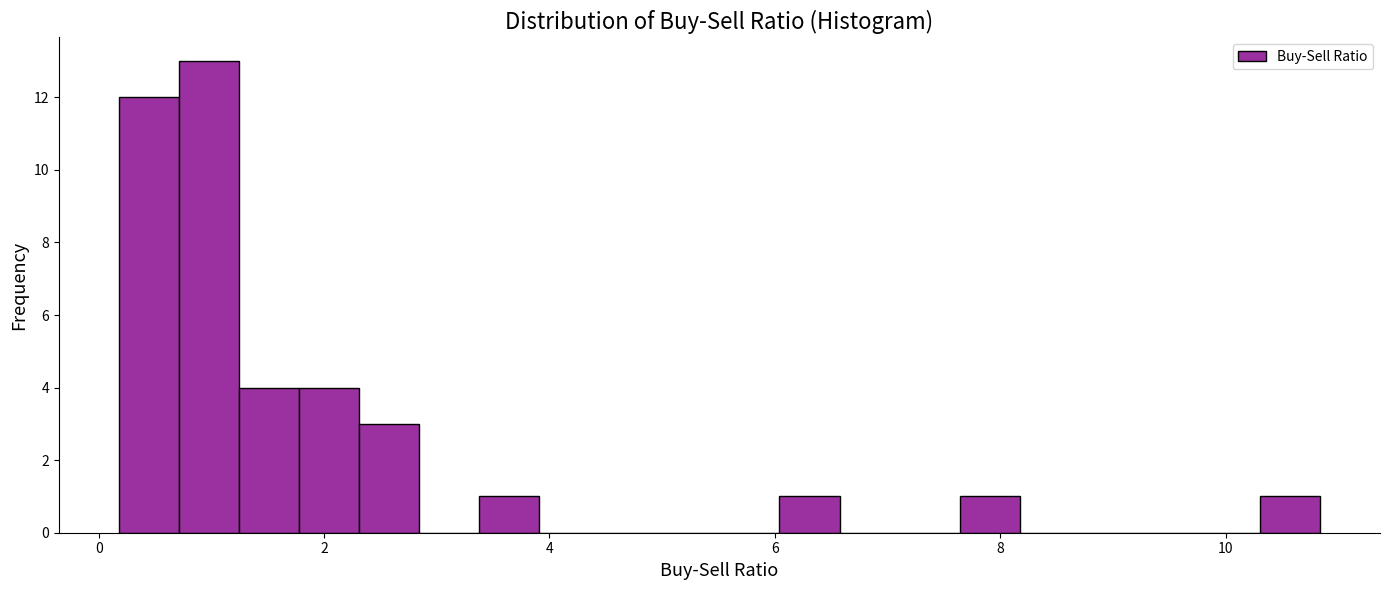

Around what value on the x-axis is the tallest bar? Give the approximate position of its centre, as read against the axis.

1.0